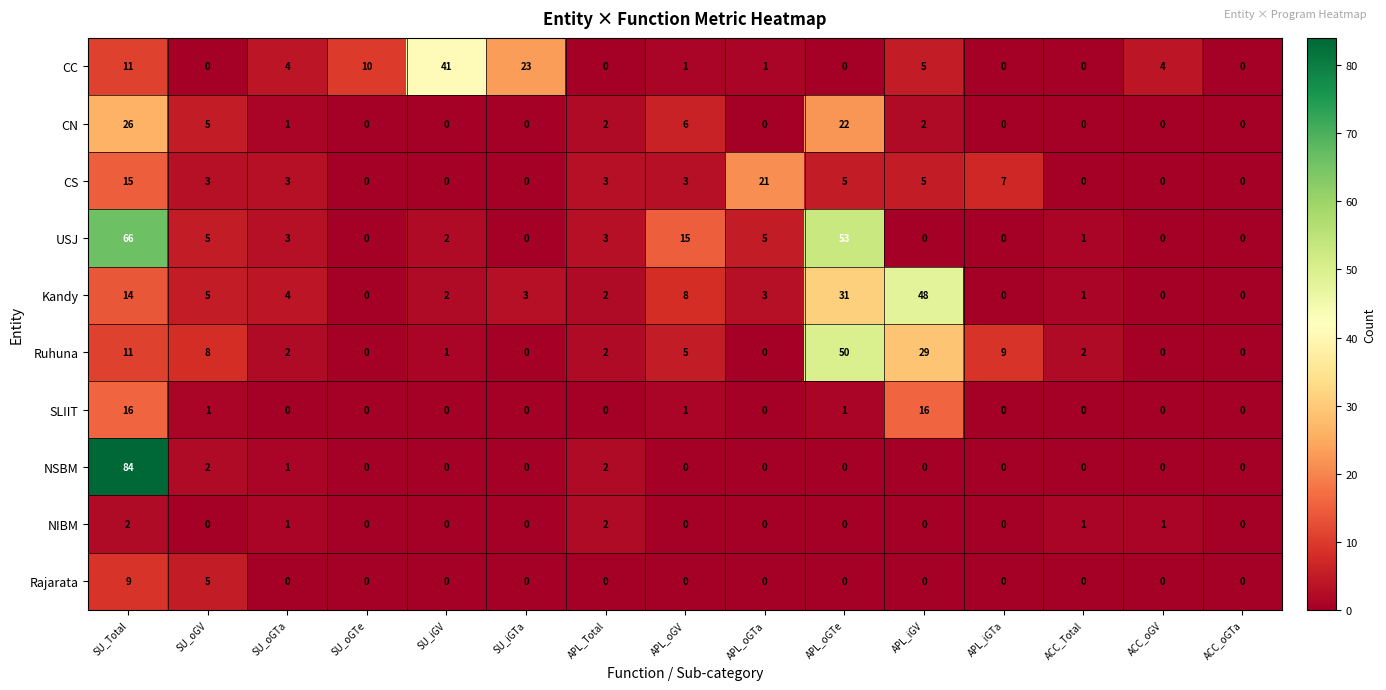

The value of NIBM at ACC_oGTa is 0. True or false?

True